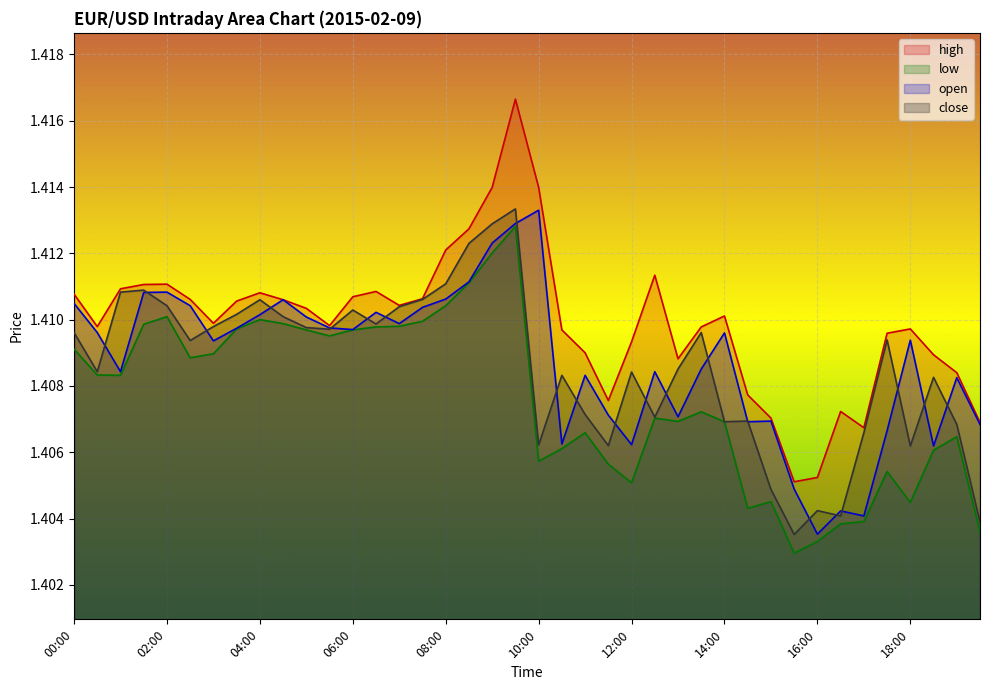

Is the value of high at 10:30 greater than the value of low at 09:30?

No